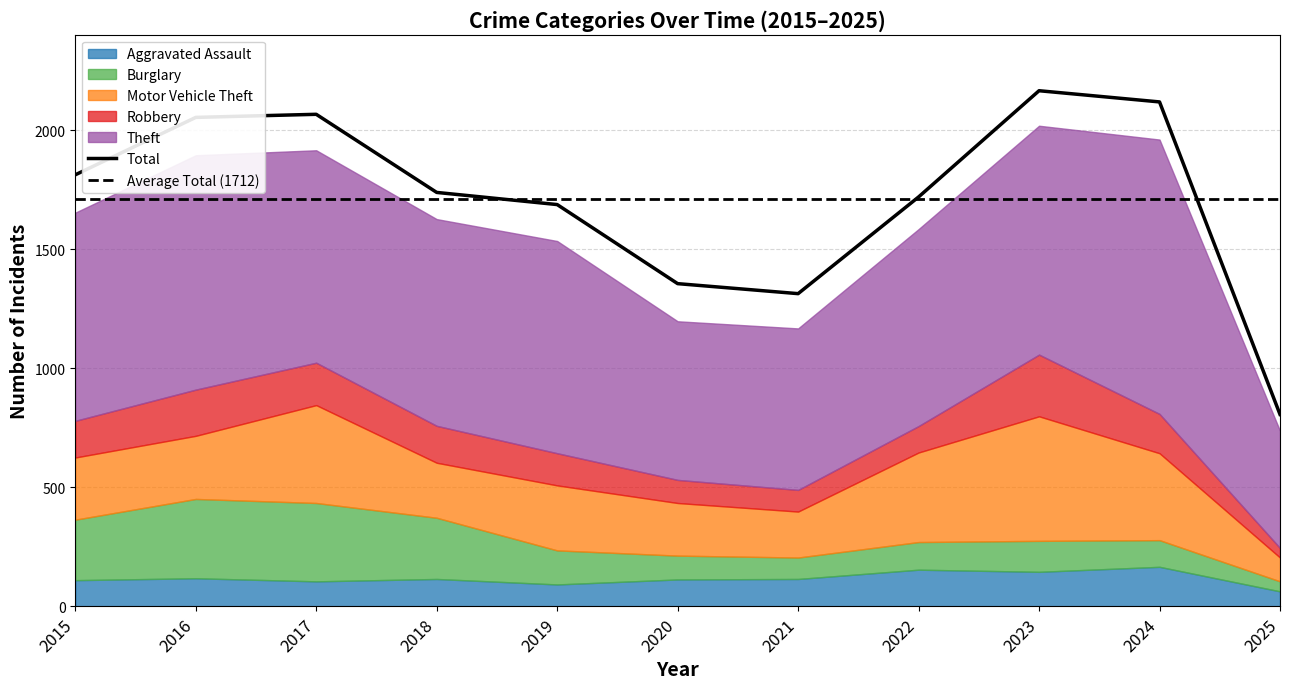

How many interior local valleys does the Motor Vehicle Theft series have?

2